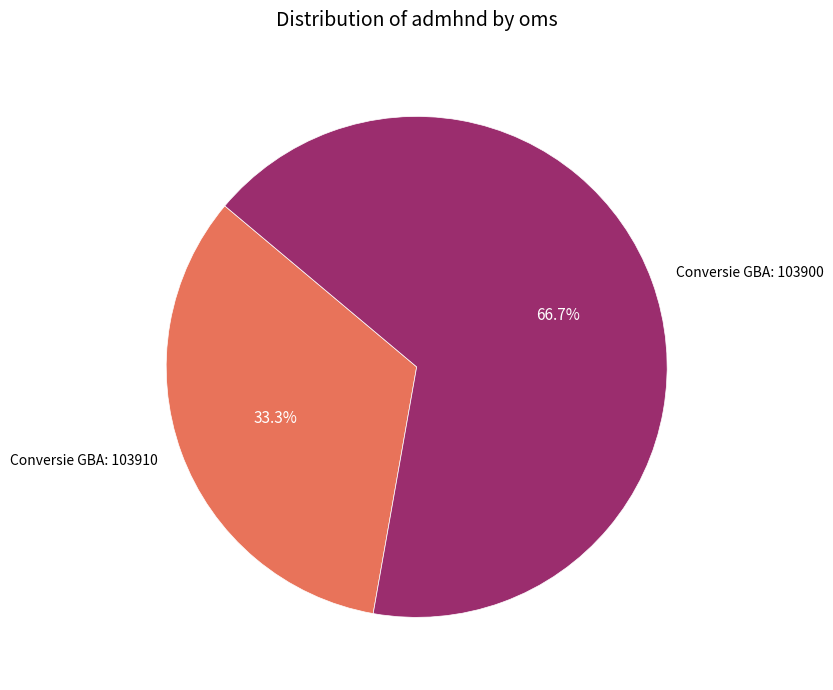

Does any single category account for the majority?

Yes